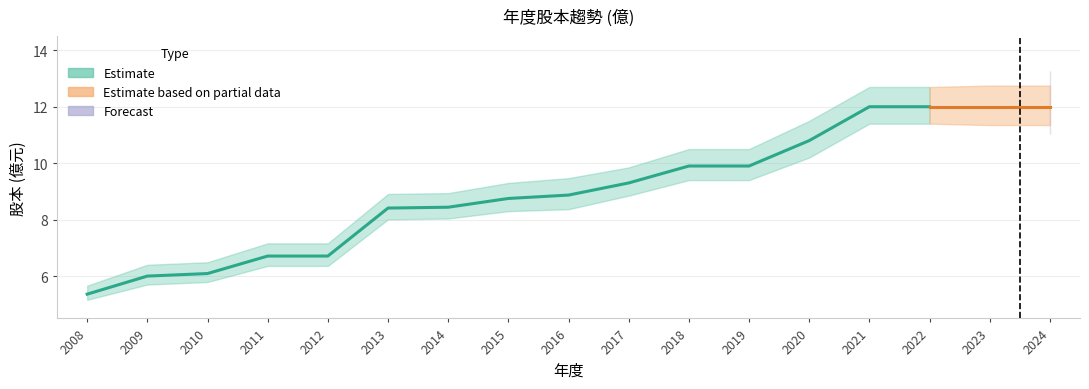

How many data points are above 8?

12